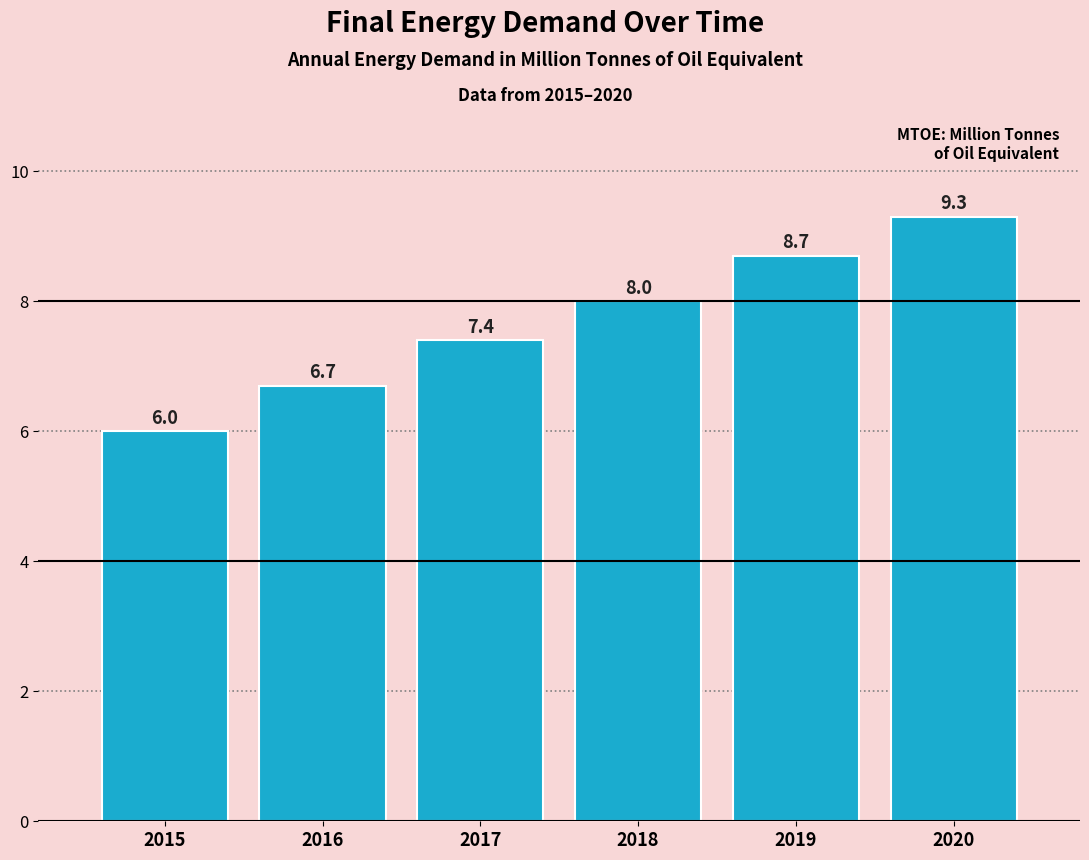

Reading left to right, extract all data points from this chart.

2015=6.0	2016=6.7	2017=7.4	2018=8.0	2019=8.7	2020=9.3